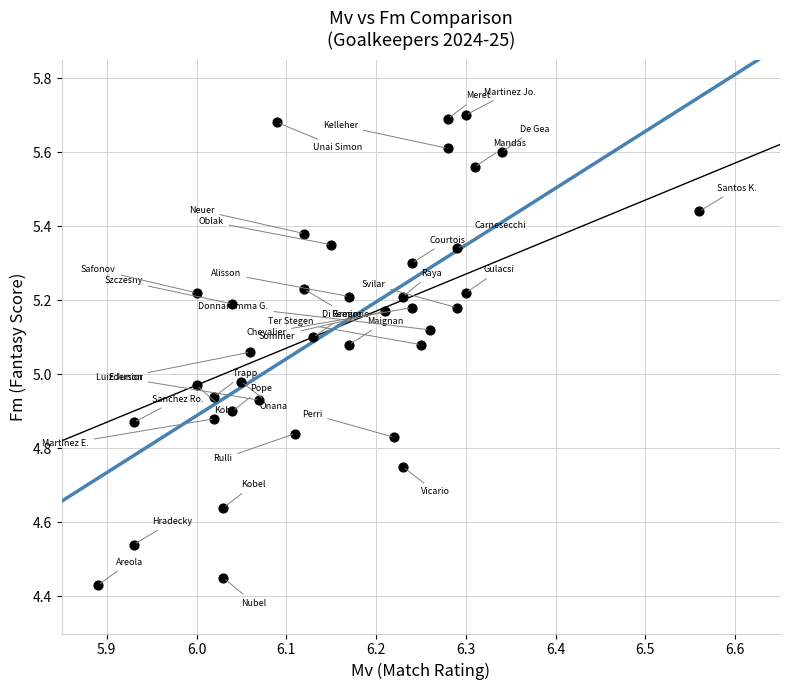

What is the range of Y values (max minus min)?

1.3